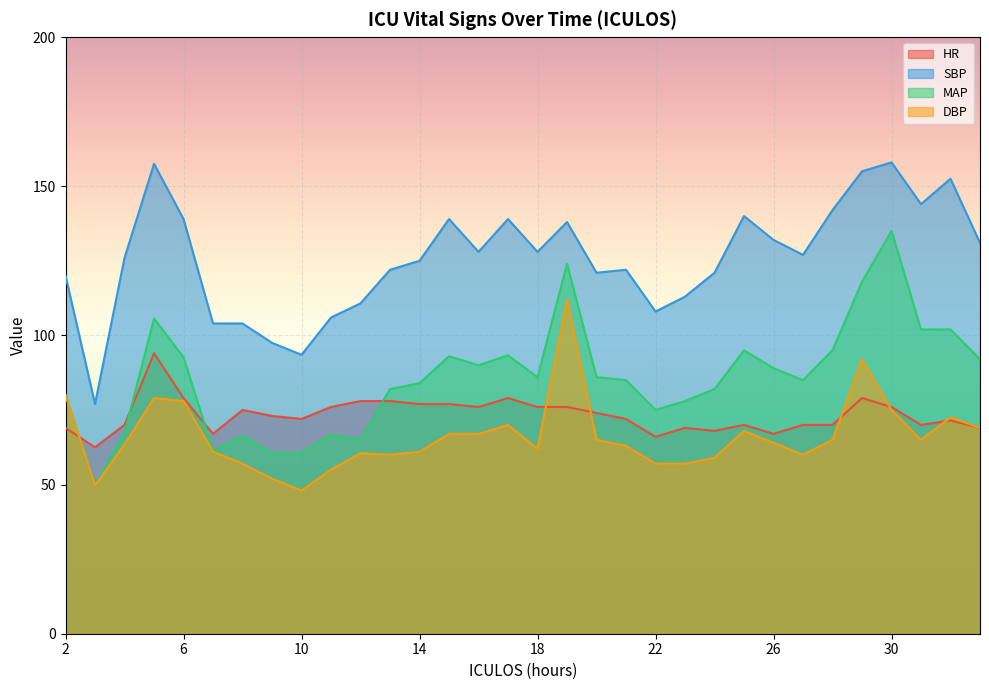

How many interior local valleys does the SBP series have?

8